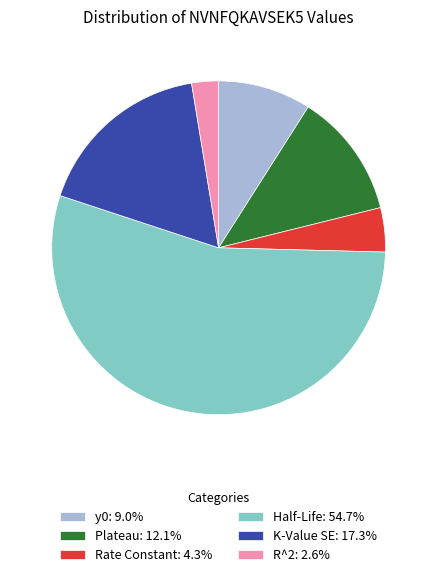

Combined, do Half-Life: 54.7% and Plateau: 12.1% account for over 50%?

Yes